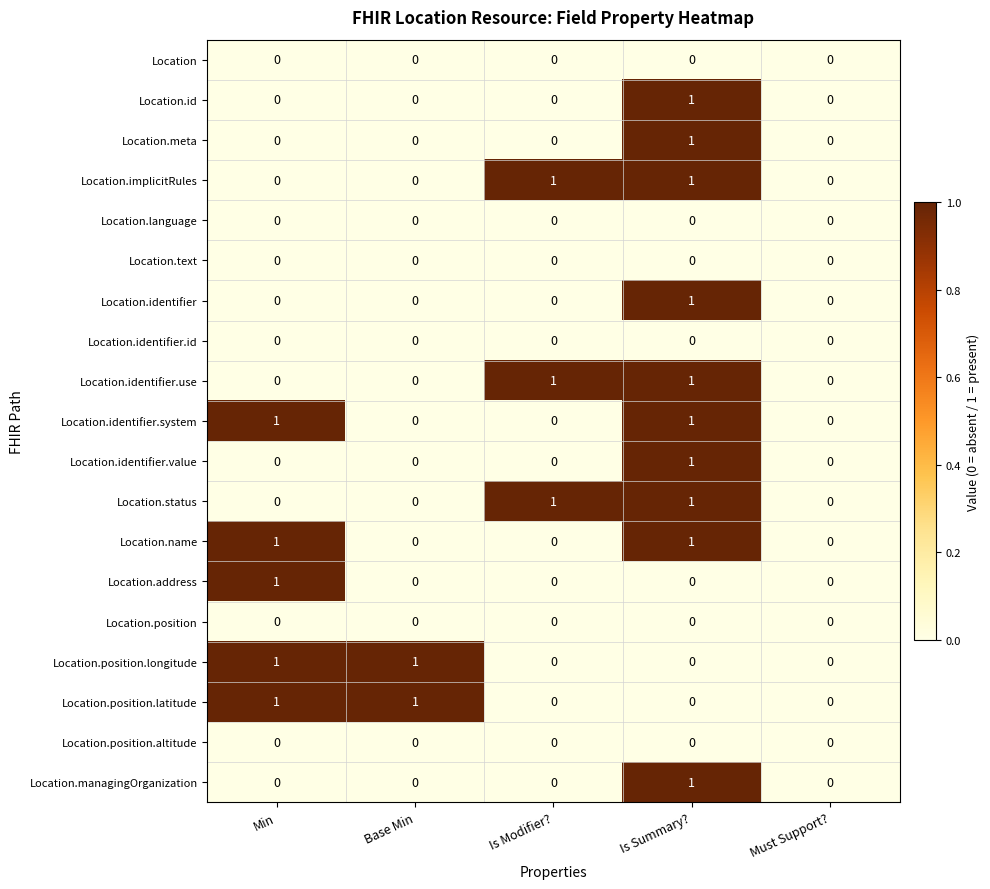

Count the Location.id values in the range 0 to 1.

5